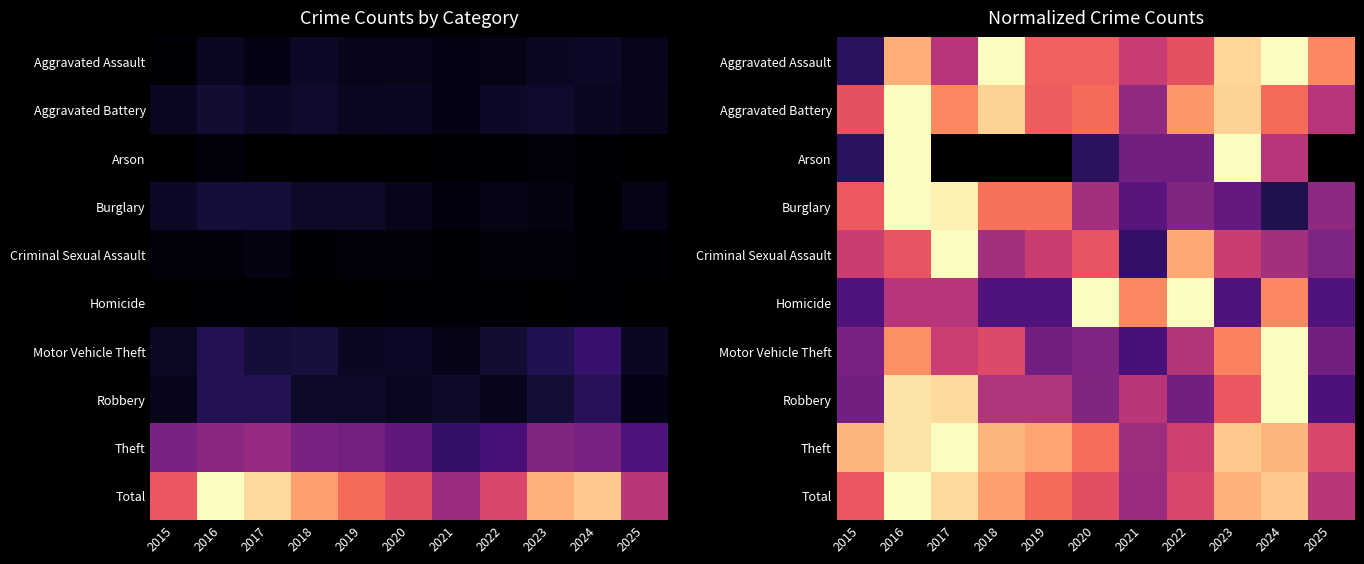

What is the sum of the Theft values at 2021 and 2024?

1.3